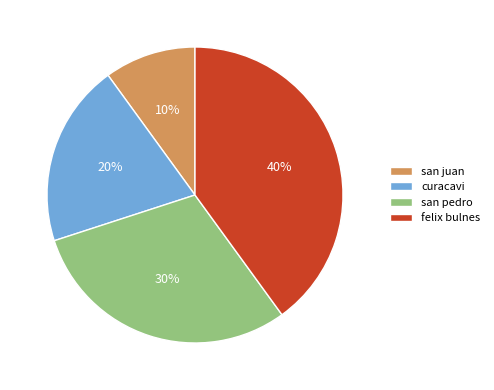

Does any single category account for the majority?

No